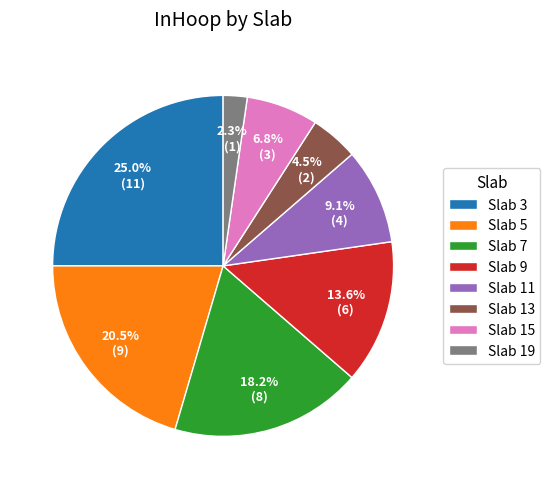

Rank the categories by value from highest to lowest.

Slab 3, Slab 5, Slab 7, Slab 9, Slab 11, Slab 15, Slab 13, Slab 19